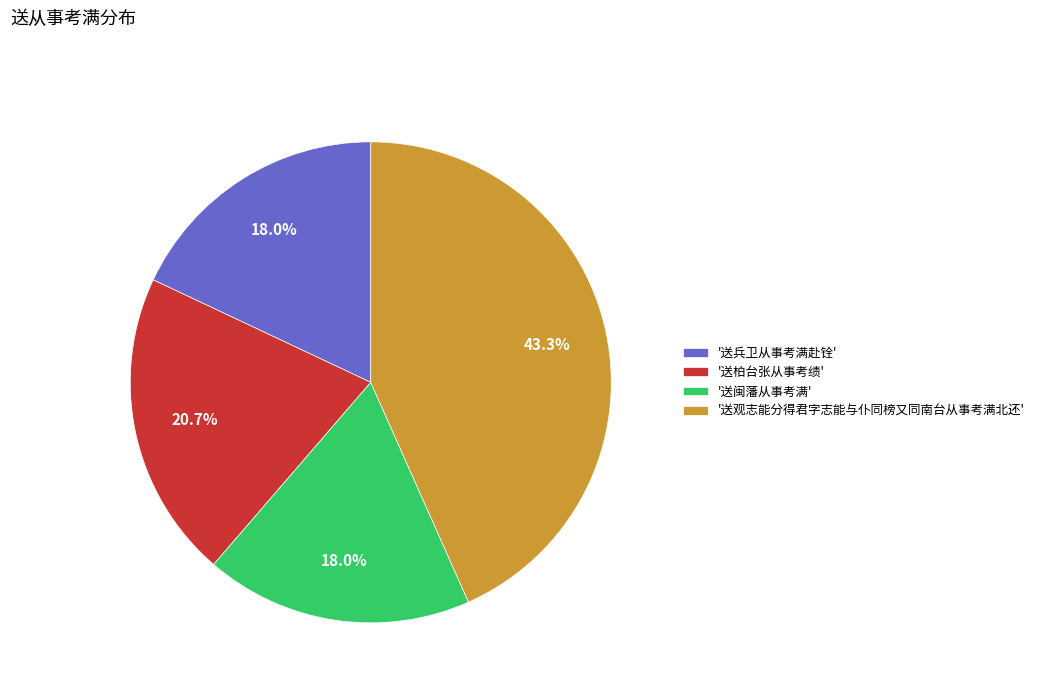

Is '送柏台张从事考绩' the majority of the pie?

No